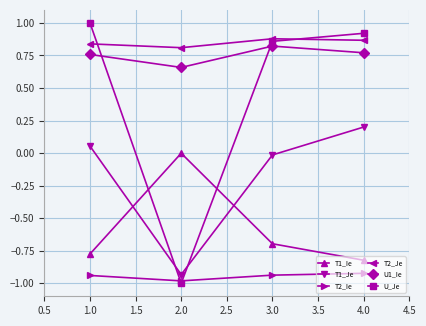

What is the sum of the T2_Ie values at 1.0 and 2.0?

-1.9